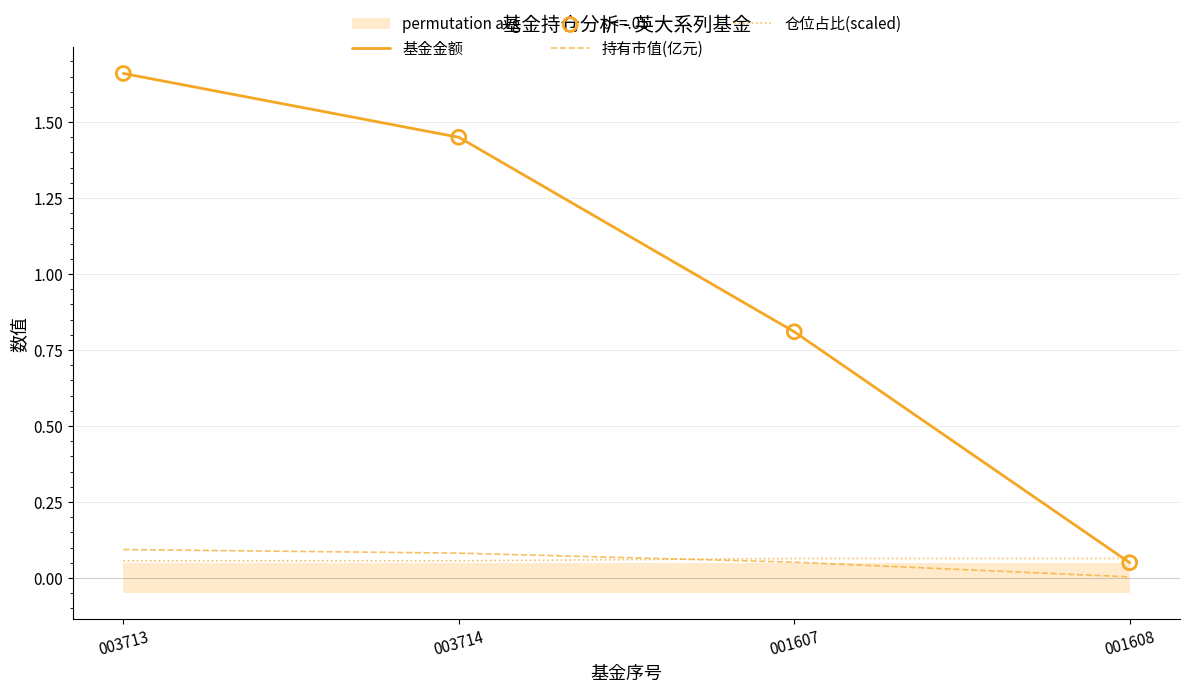

At how many categories does at least one series exceed 0?

4